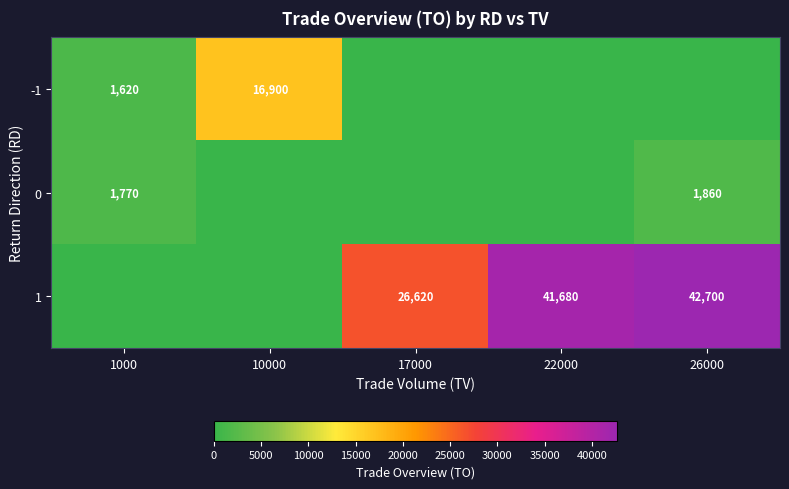

True or false: -1 has a value of 9668 at 10000.

False